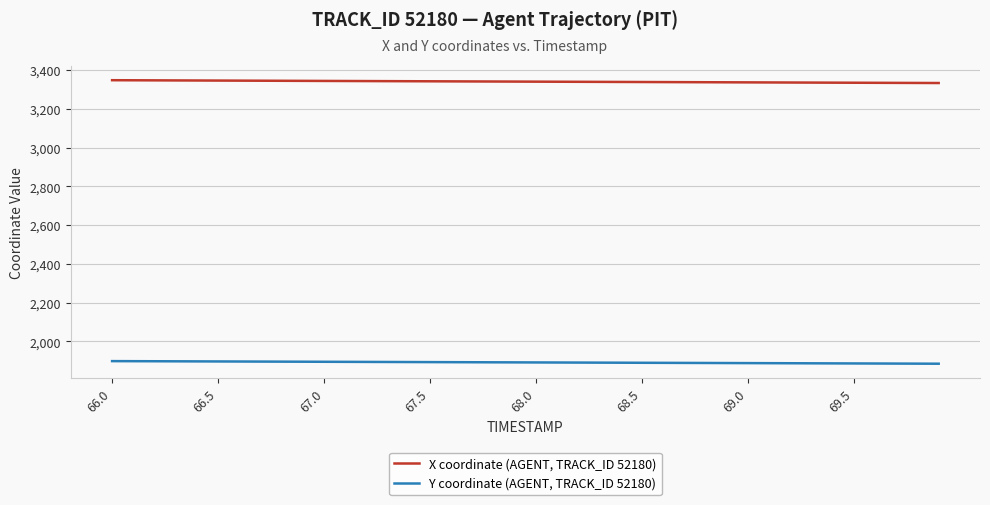

Which series has the largest total across all categories?

X coordinate (AGENT, TRACK_ID 52180)